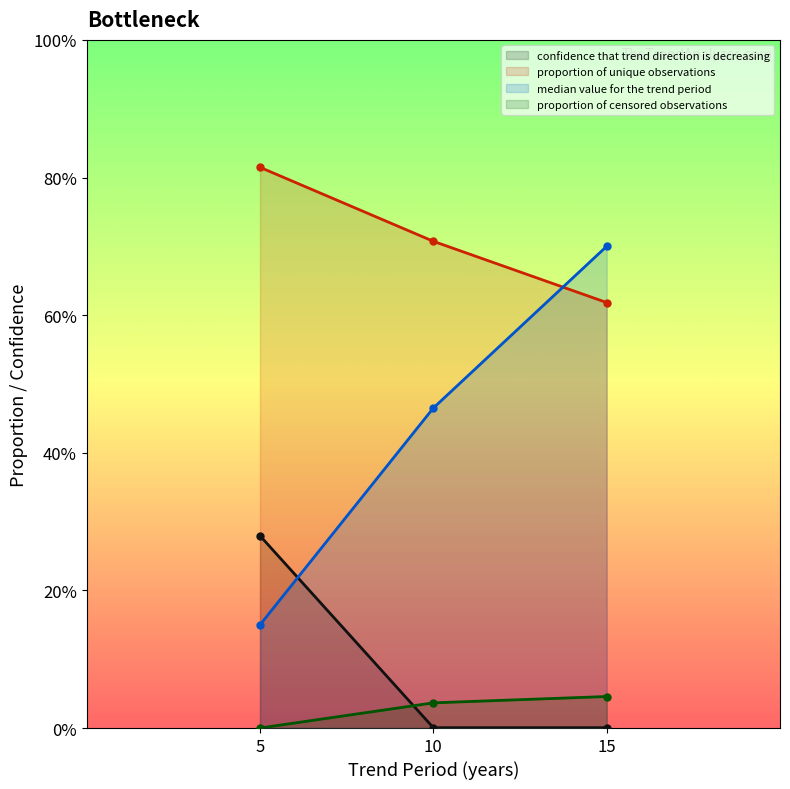

What is the value of the proportion of unique observations point at the 2nd from the left?

0.7